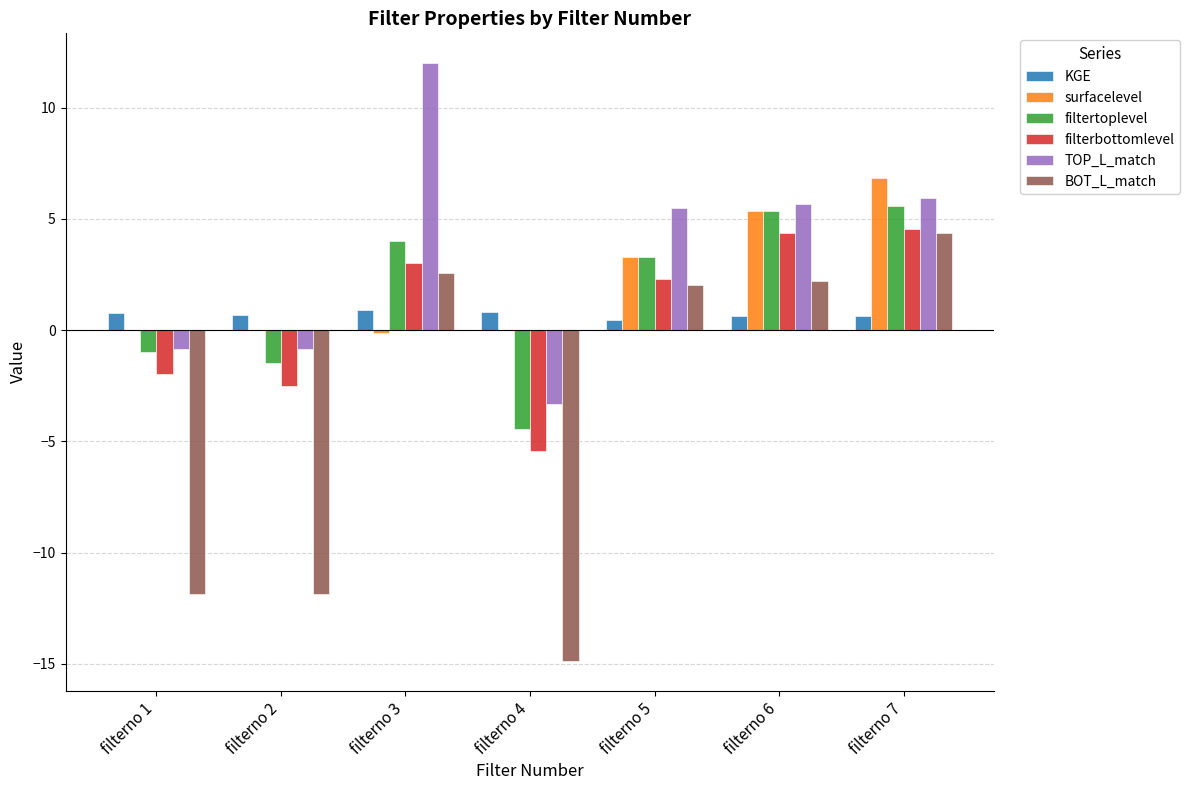

How many values in filtertoplevel are above zero?

4